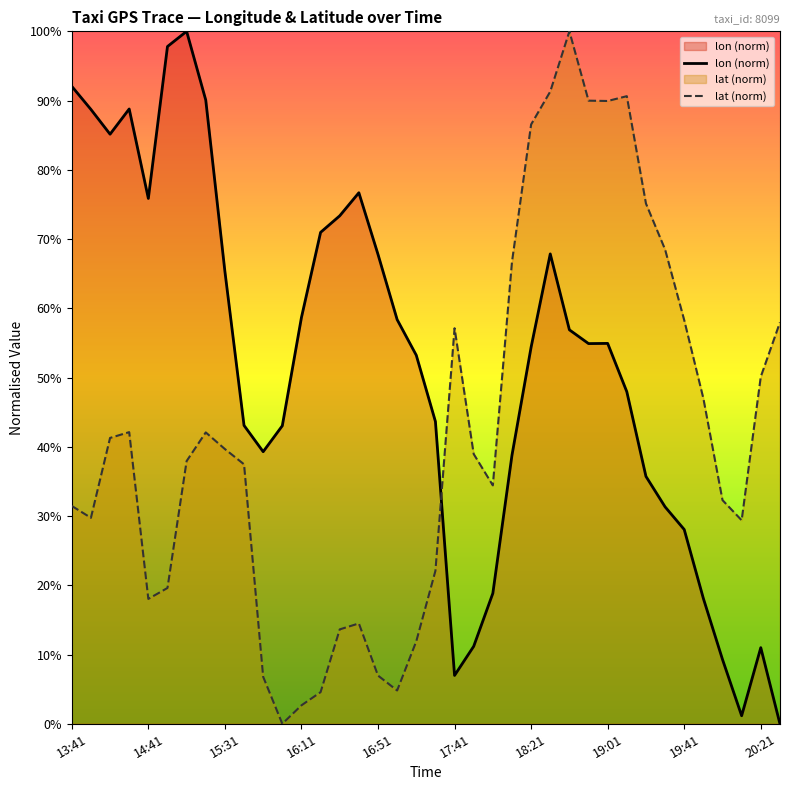

What is the difference between the maximum and minimum values in the lat (norm) series?

1.0